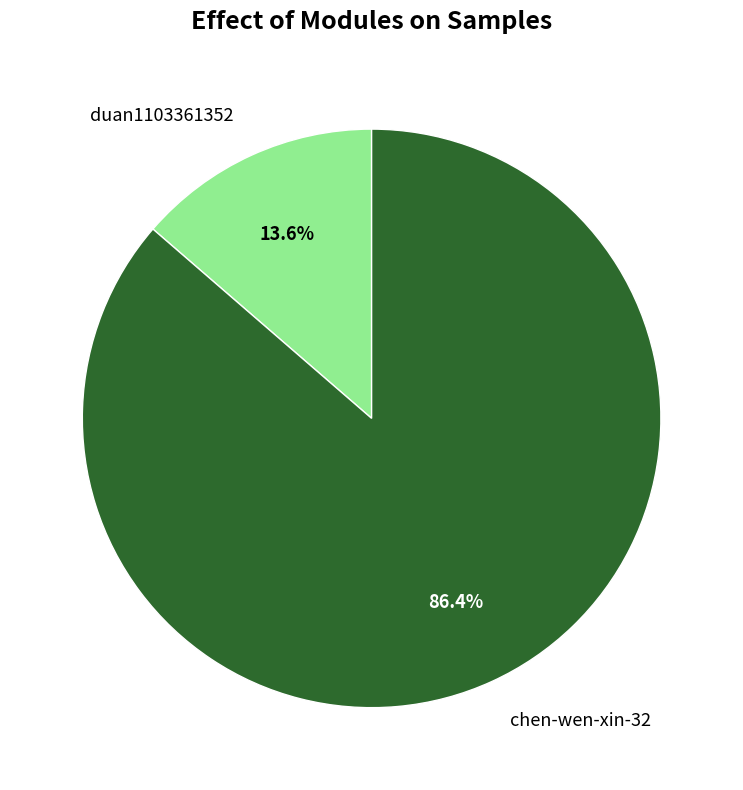

How many segments does this pie chart have?

2